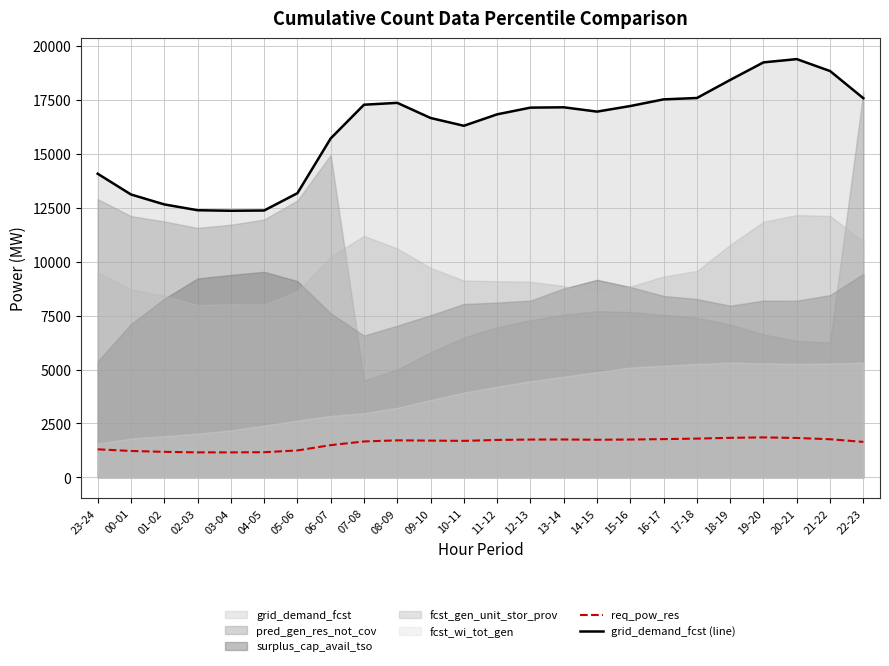

True or false: req_pow_res and grid_demand_fcst (line) intersect in this chart.

False